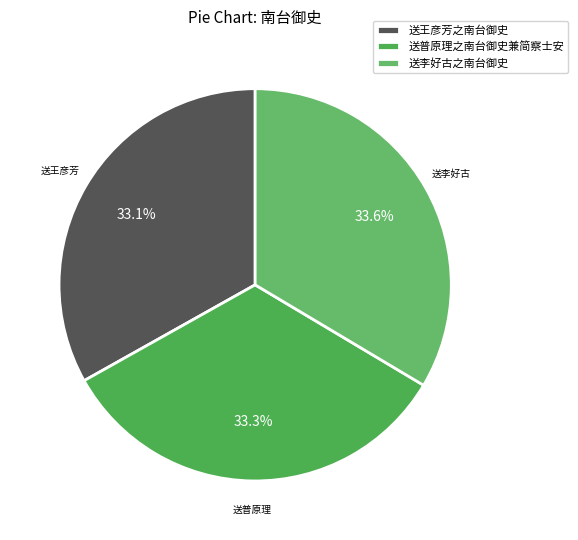

What percentage do 送普原理之南台御史兼简察士安 and 送王彦芳之南台御史 together represent?

66.4%